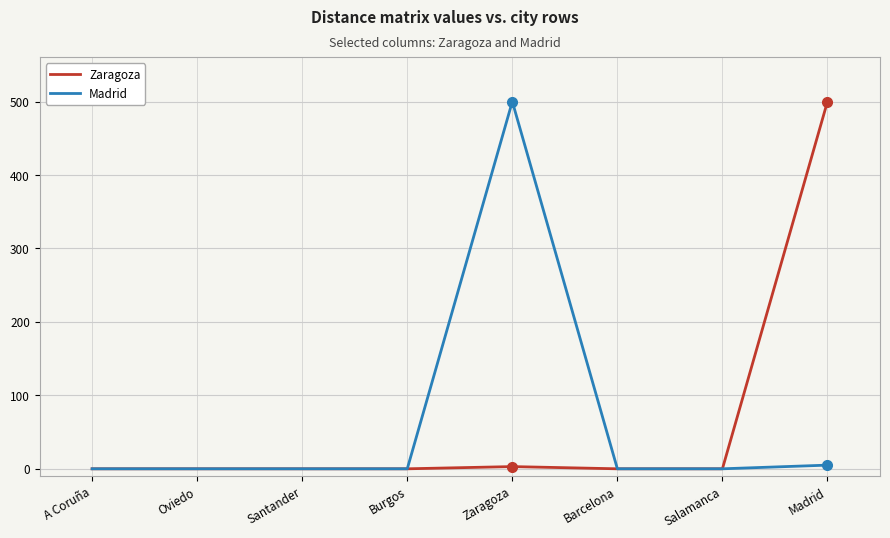

What is the difference between the second highest and minimum values in the Zaragoza series?

3